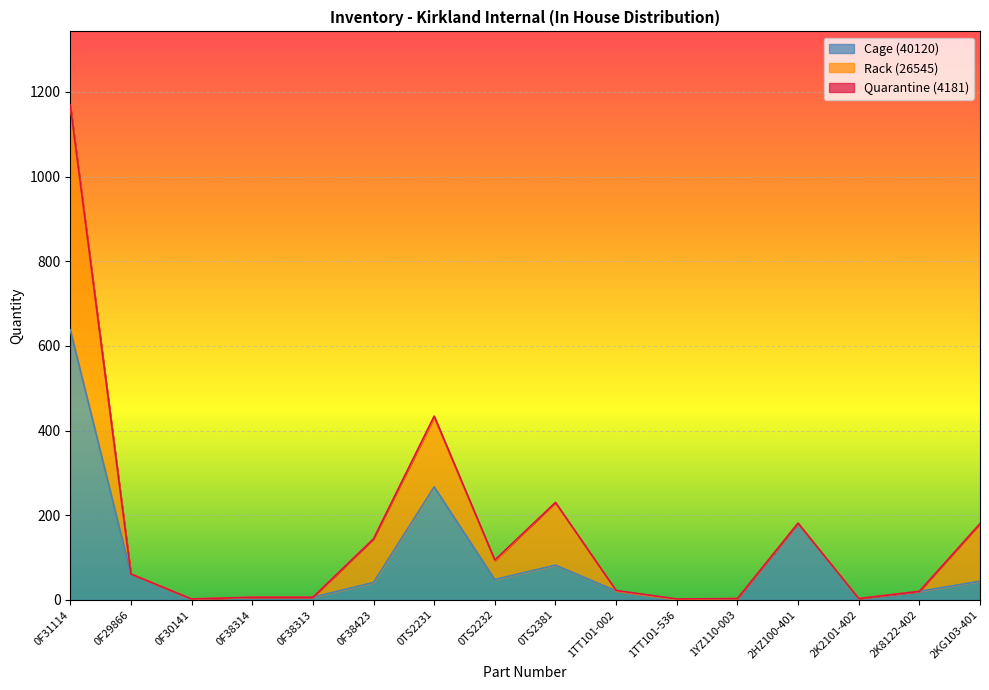

Where is the first local maximum for Cage (40120)?

0TS2231